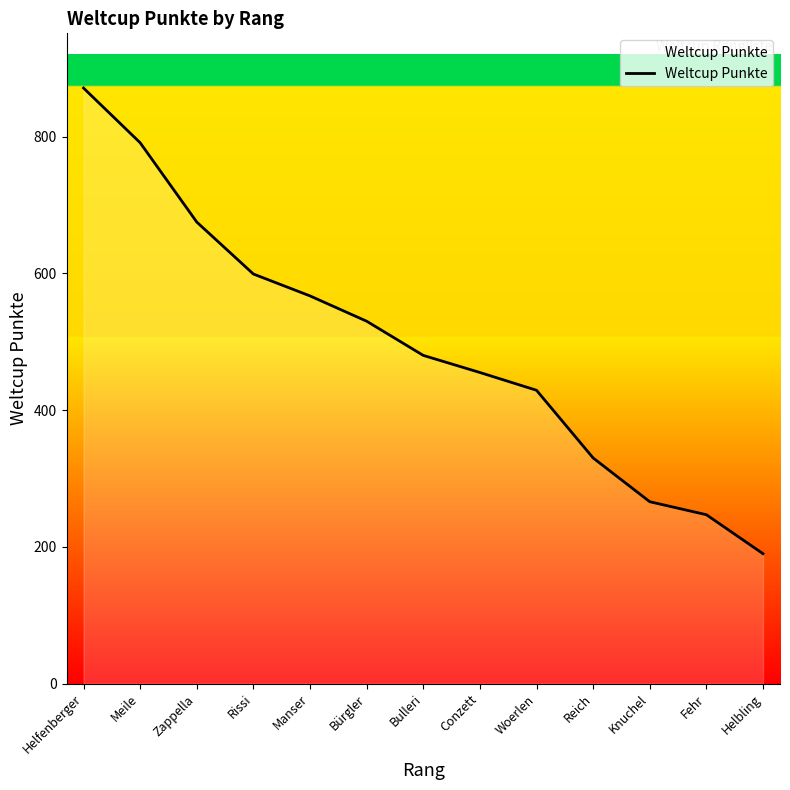

What is the change in value from Zappella to Helbling?

-485